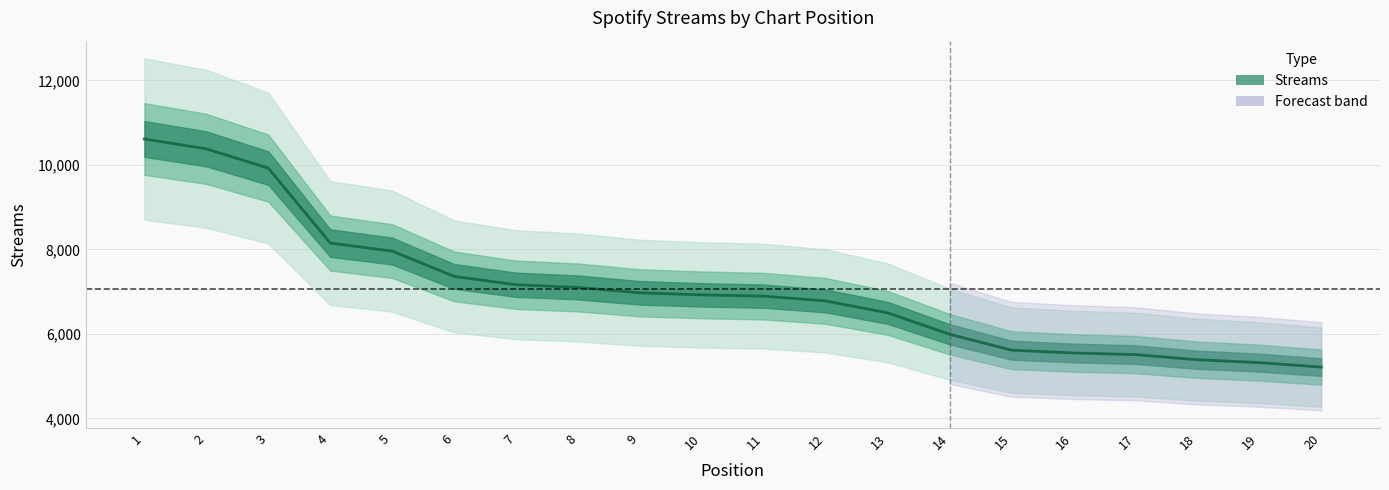

How many values are below 6924?

10